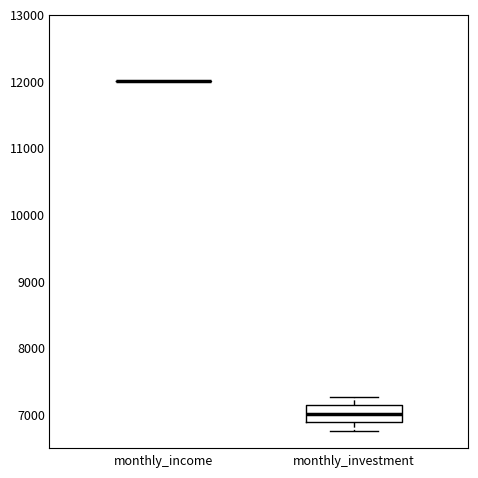

Comparing the boxes themselves (not the whiskers), which one is the tallest?

monthly_investment